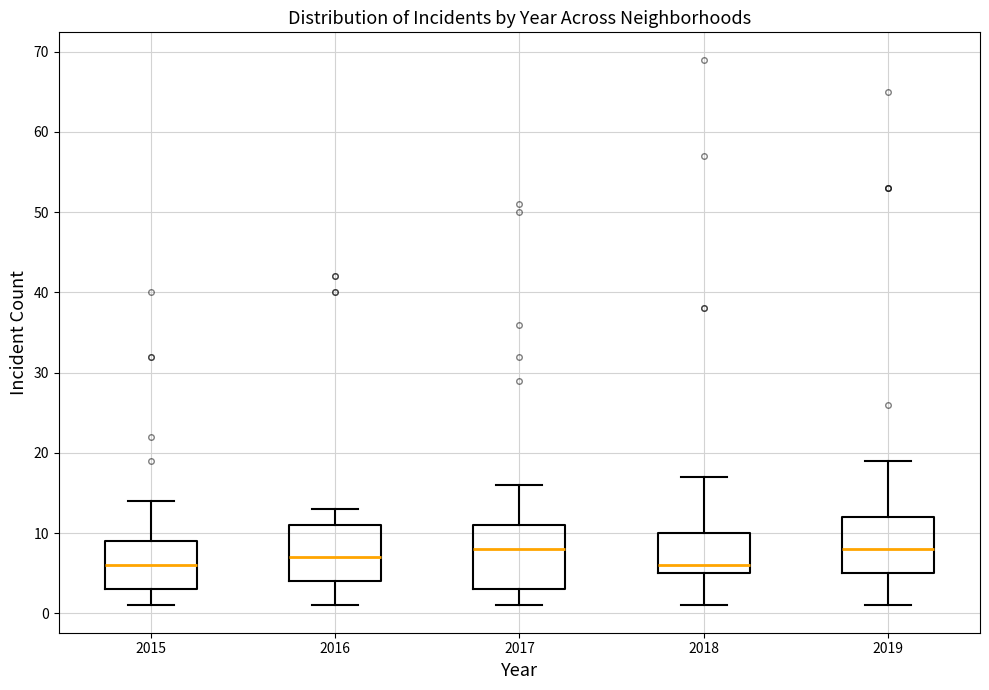

Where does the median line of the box at x = 2017 sit on the y-axis? The values are not printed on the chart, so give them approximately, as read against the axis.

8